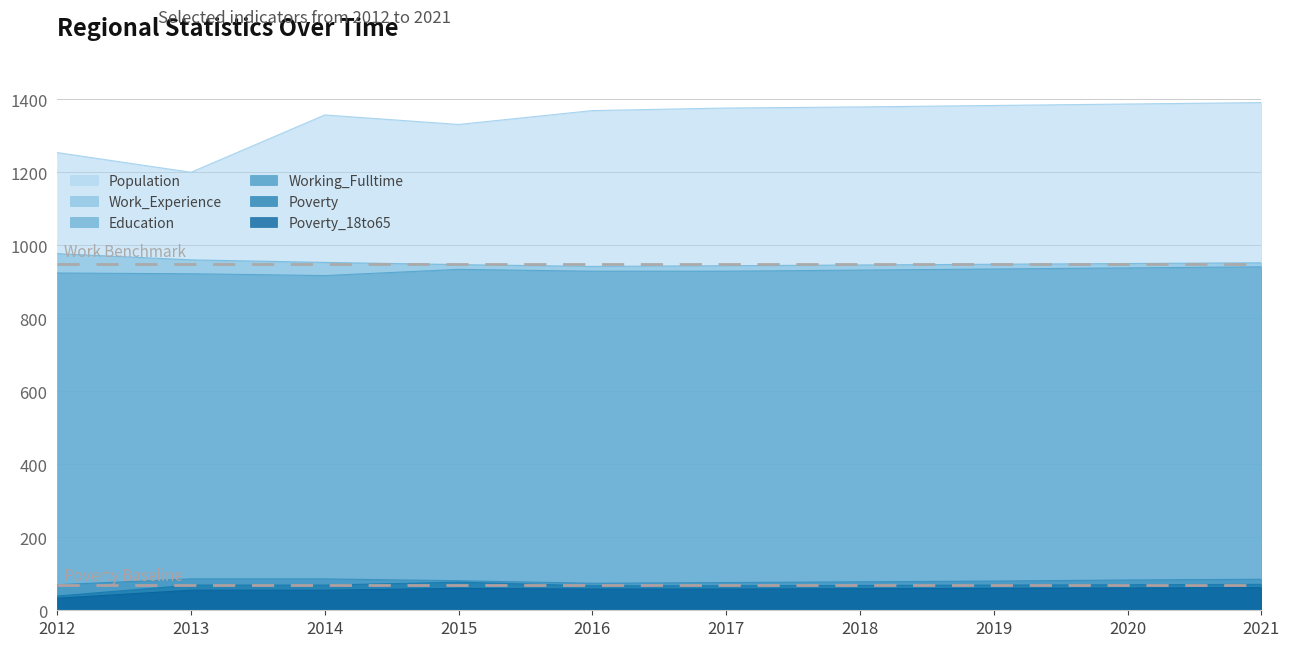

What is the approximate value of Population at 2016, to the nearest 5?

1370